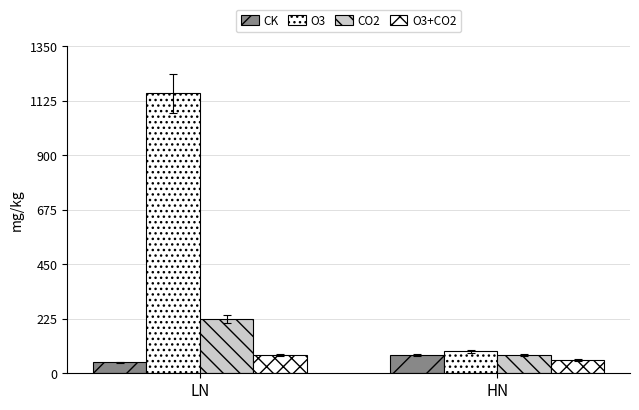

Does the chart contain stacked bars?

No